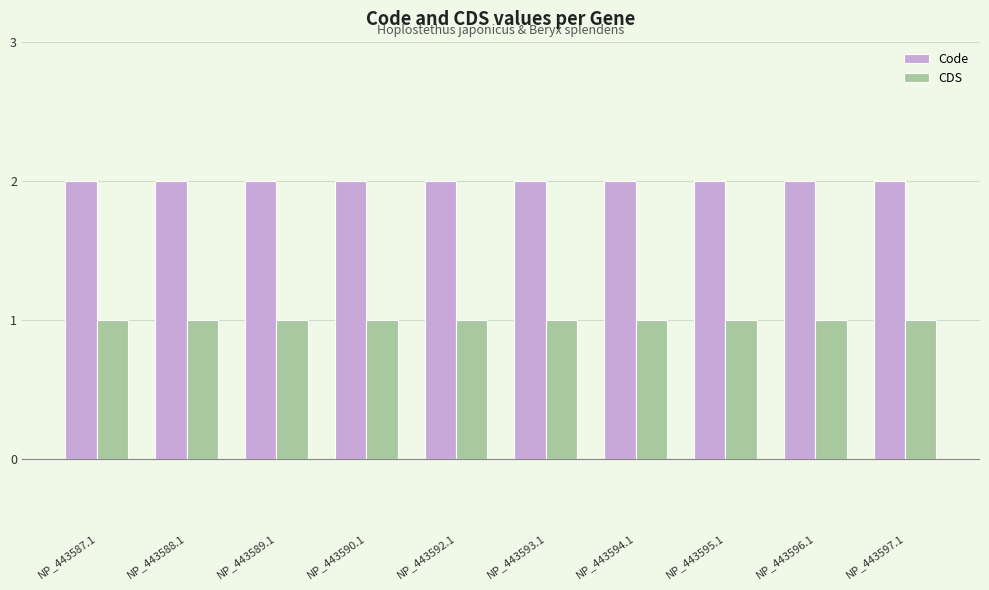

What is the total value across all series at NP_443588.1?

3